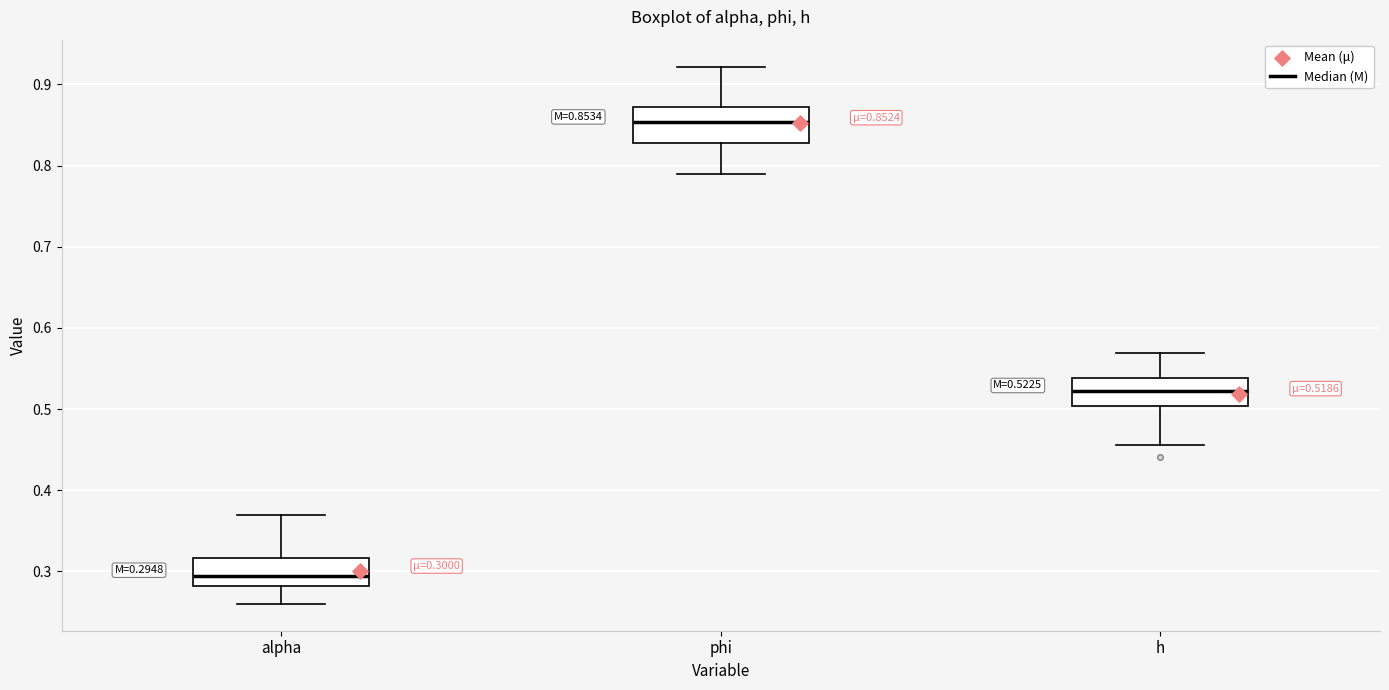

Which box has the lowest median line?

alpha